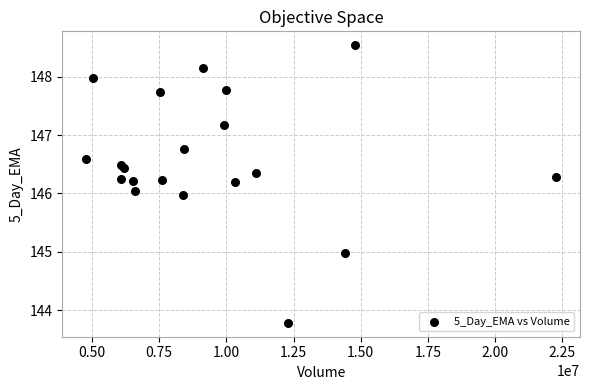

What is the range of Y values (max minus min)?

4.8